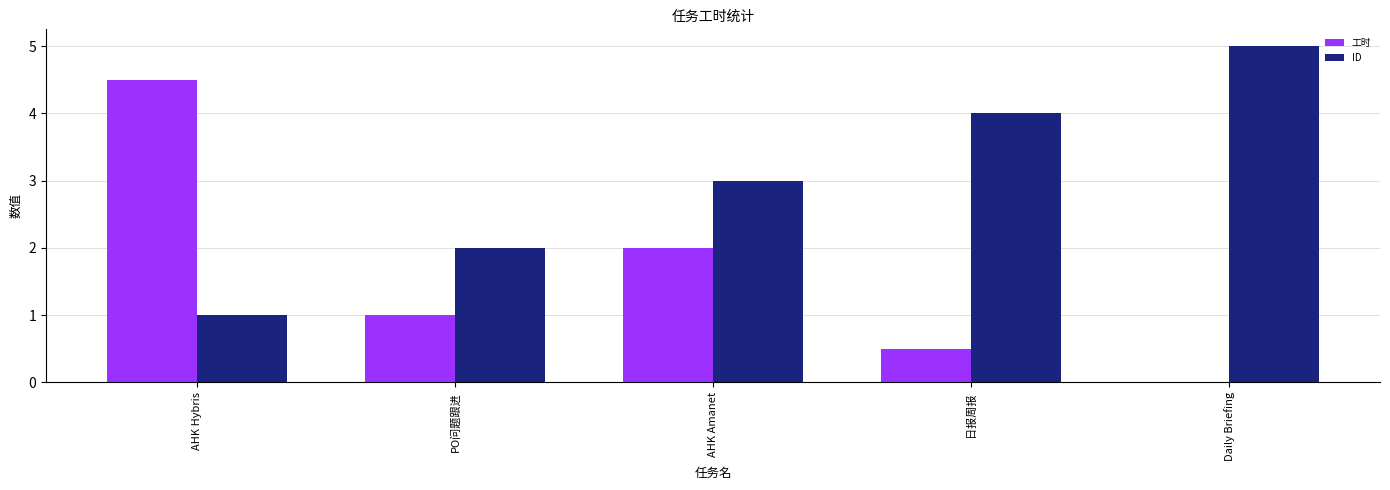

Read the 工时 value at AHK Amanet.

2.0